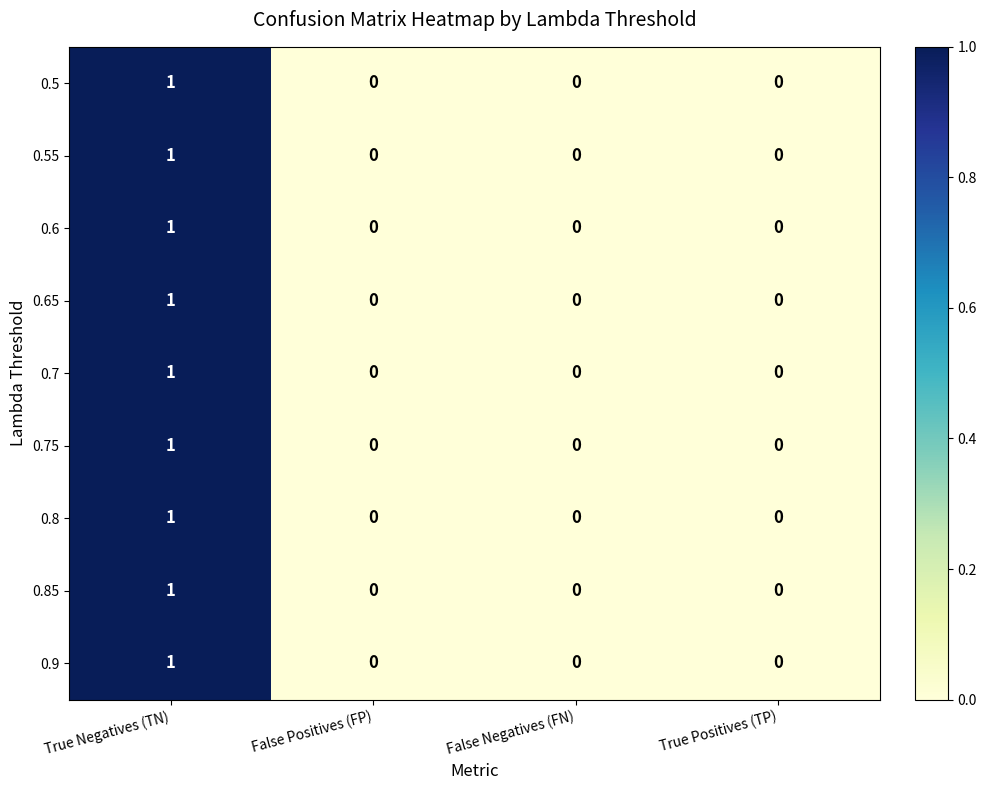

The 0.6 series shows 2 at True Negatives (TN). True or false?

False